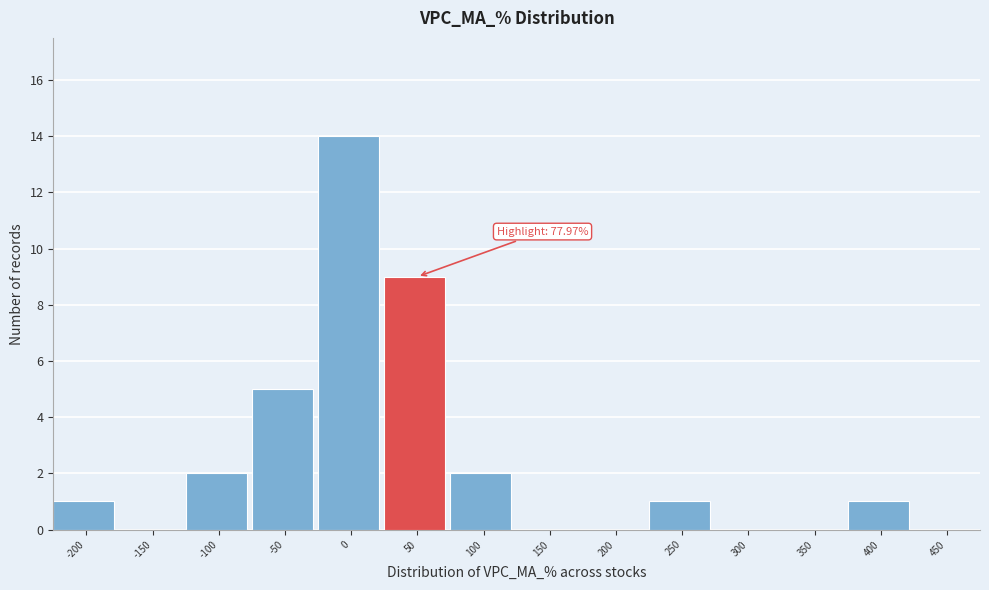

Reading left to right, transcribe all the data shown in this chart.

-200=1	-150=0	-100=2	-50=5	0=14	50=9	100=2	150=0	200=0	250=1	300=0	350=0	400=1	450=0